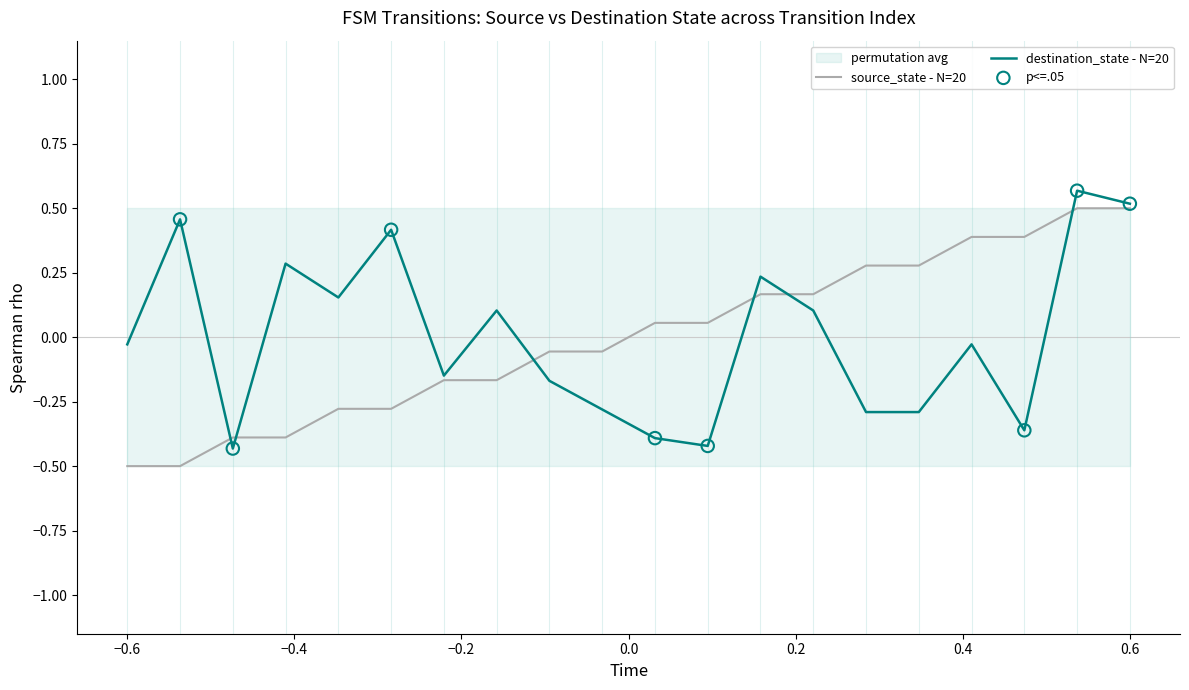

What are all the series names shown in the legend?

source_state, destination_state